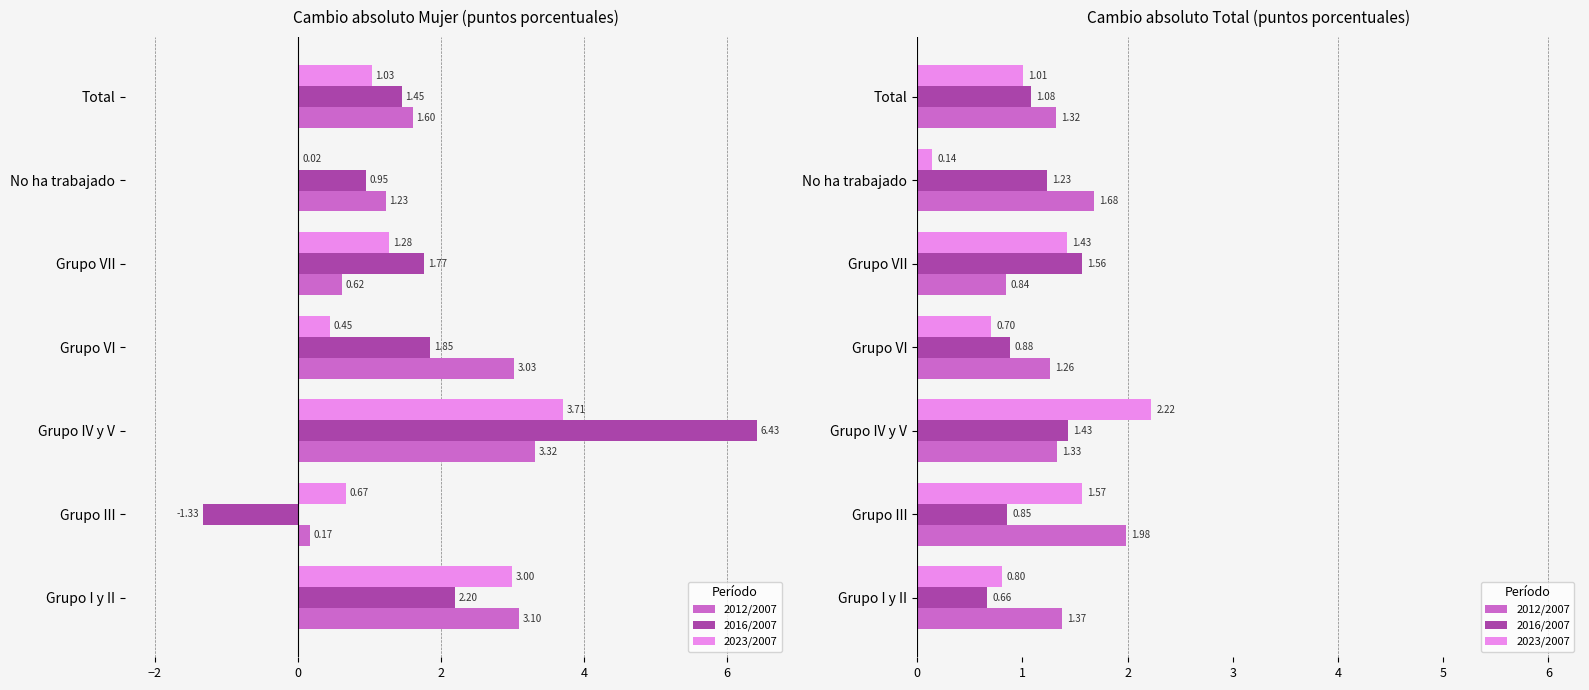

How many bars are there in total?

21